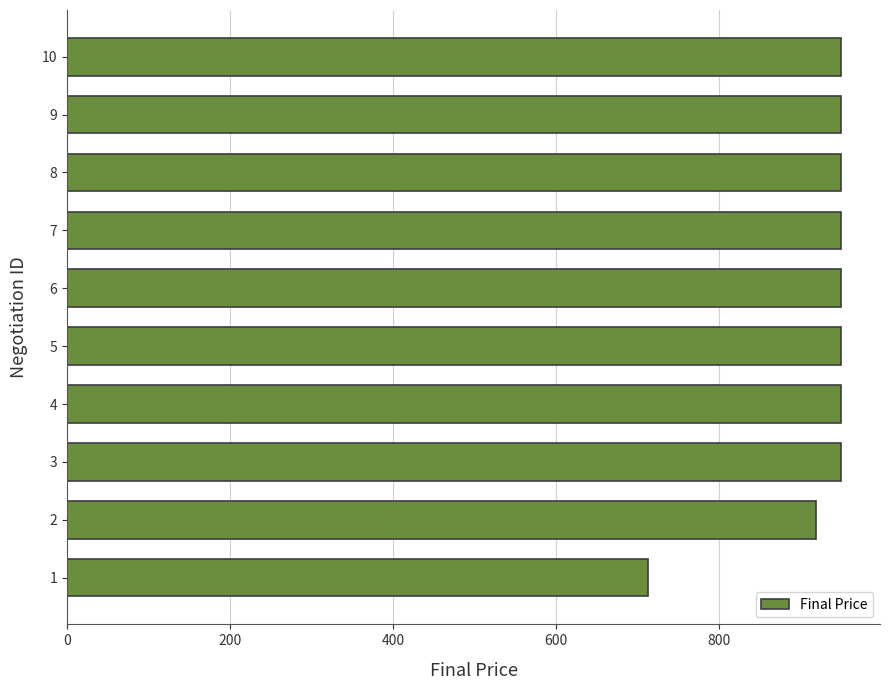

The value at 6 is 448.2. True or false?

False